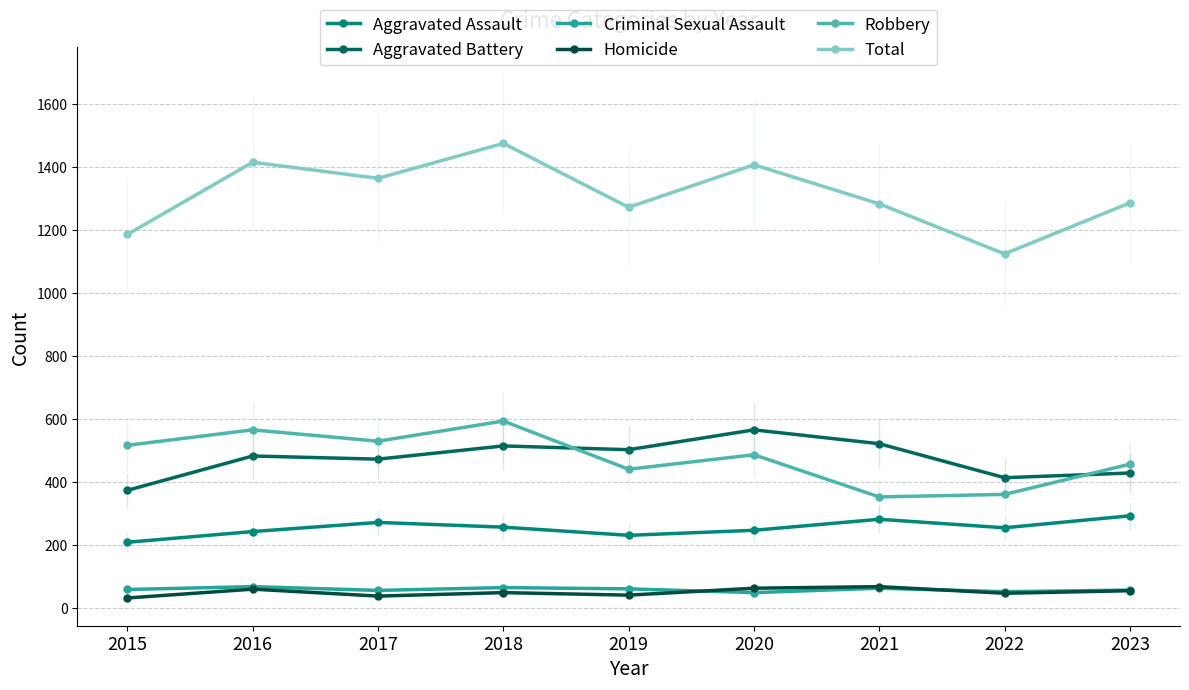

Is it true that Criminal Sexual Assault equals 71 at 2020?

False